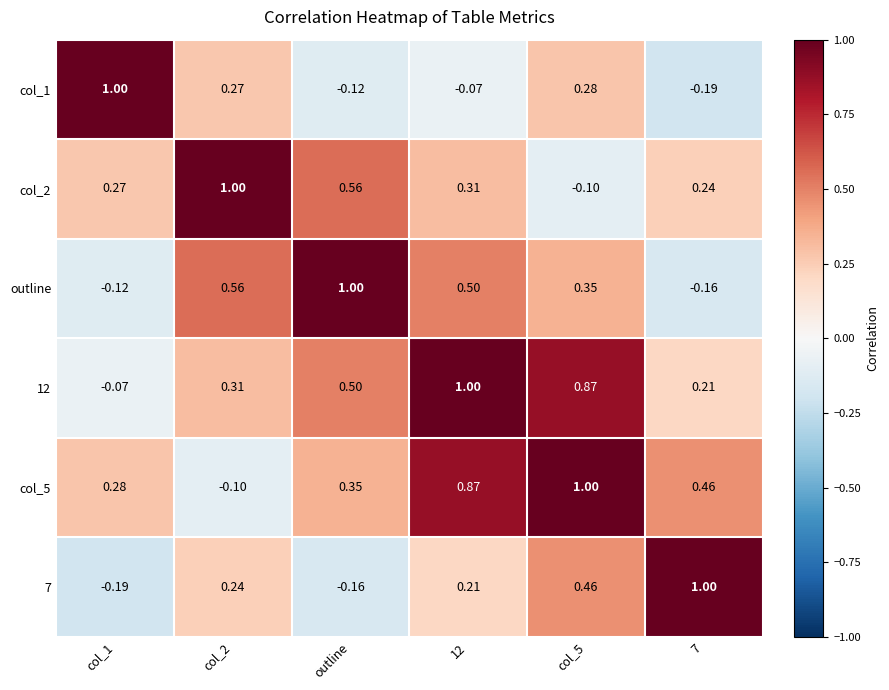

How many values in the col_1 series are below 0?

3